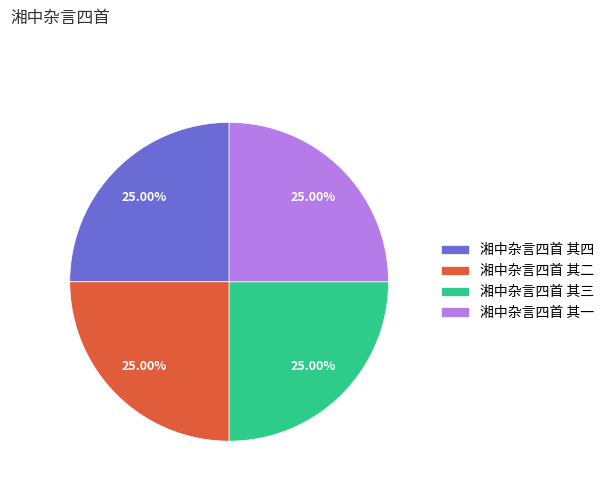

What percentage is the 湘中杂言四首 其一 slice, to the nearest percent?

25%